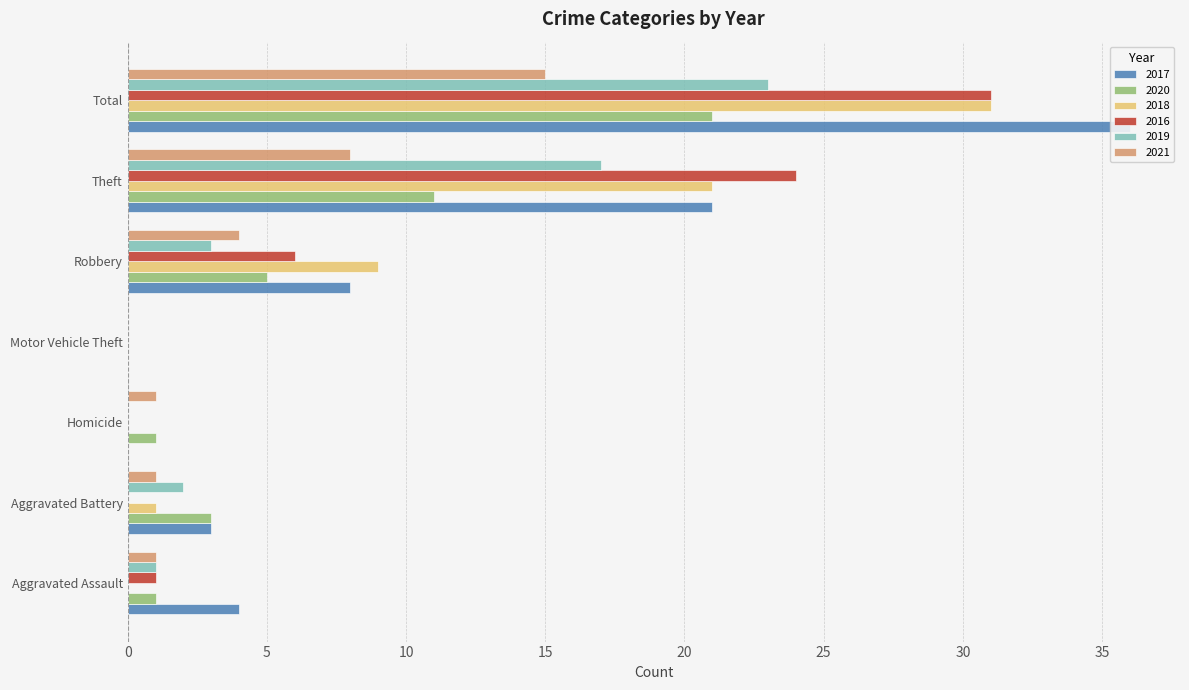

Which series has the largest total across all categories?

2017